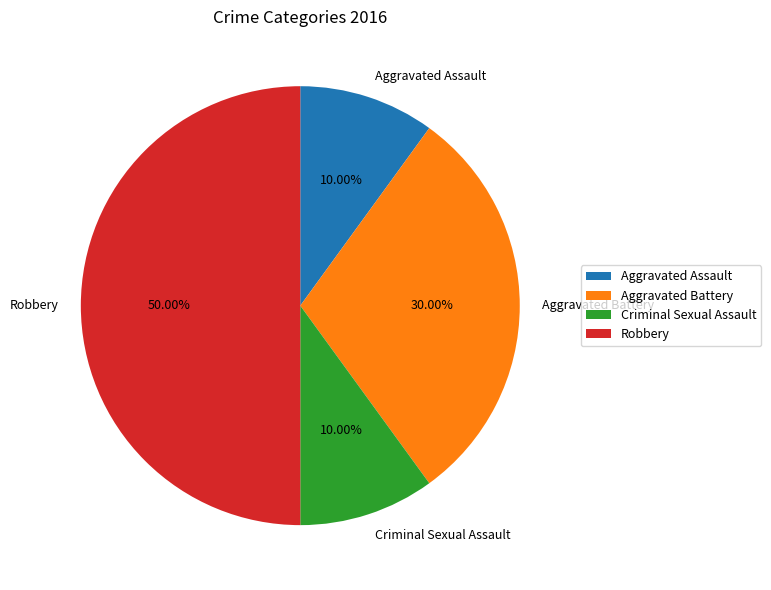

Which category has the biggest portion of the pie?

Robbery